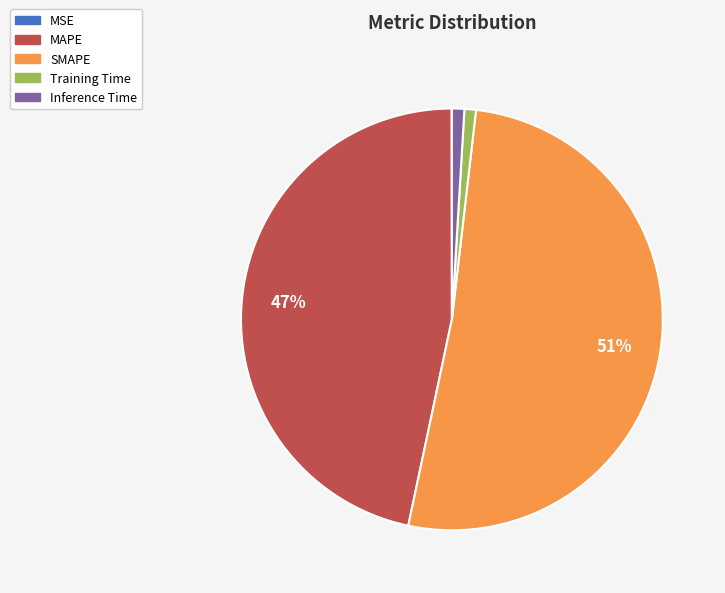

To the nearest percent, what portion does MAPE represent?

47%